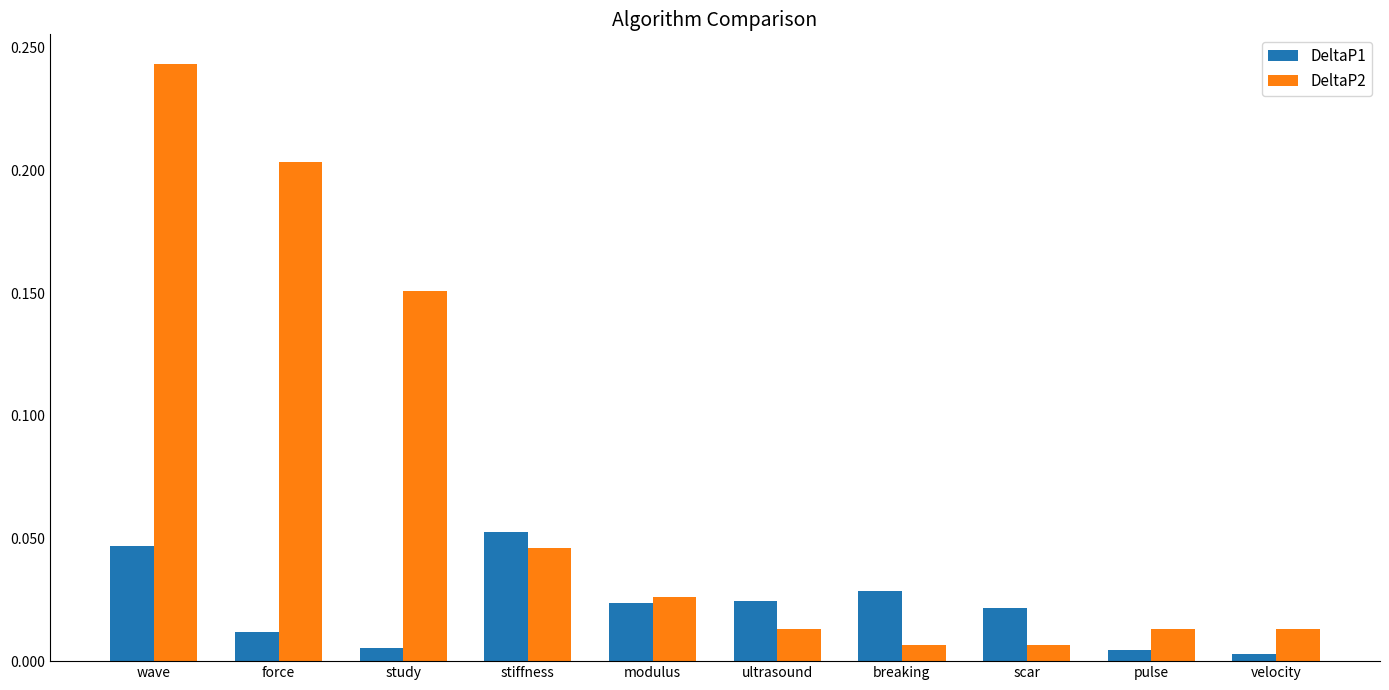

Which category has the highest value in the DeltaP2 series?

wave